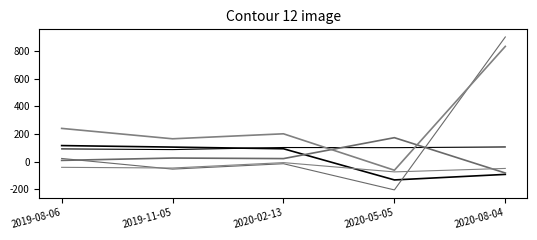

Is it true that Depreciation & Amortization equals 145642622 at 2019-11-05?

False